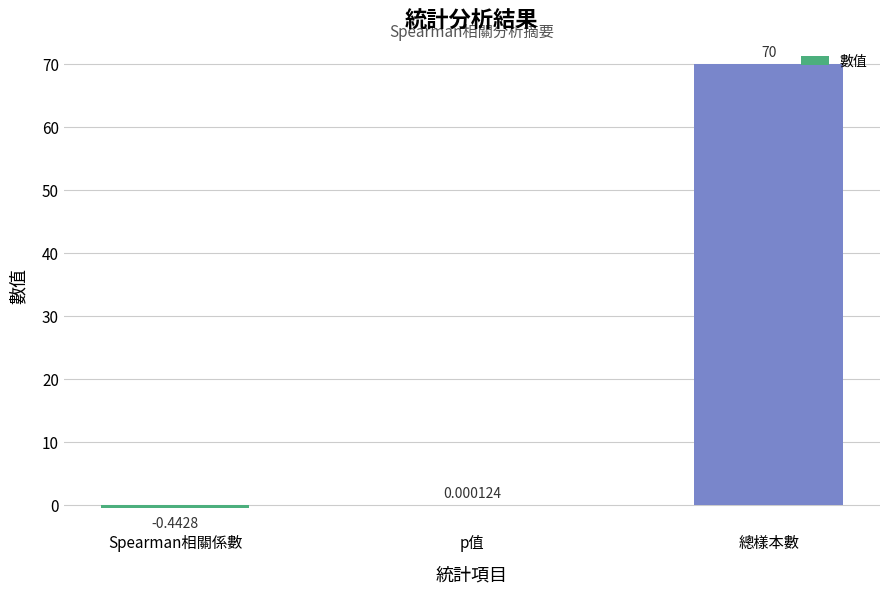

Between Spearman相關係數 and p值, which is larger?

p值